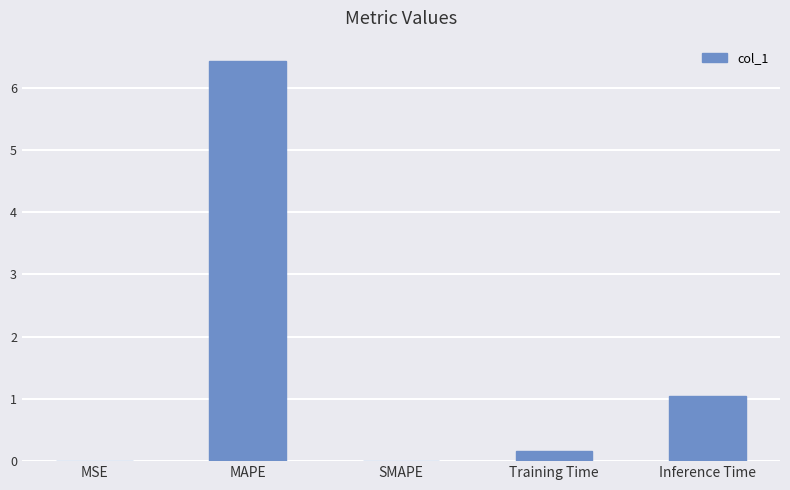

What is the greatest value displayed?

6.4